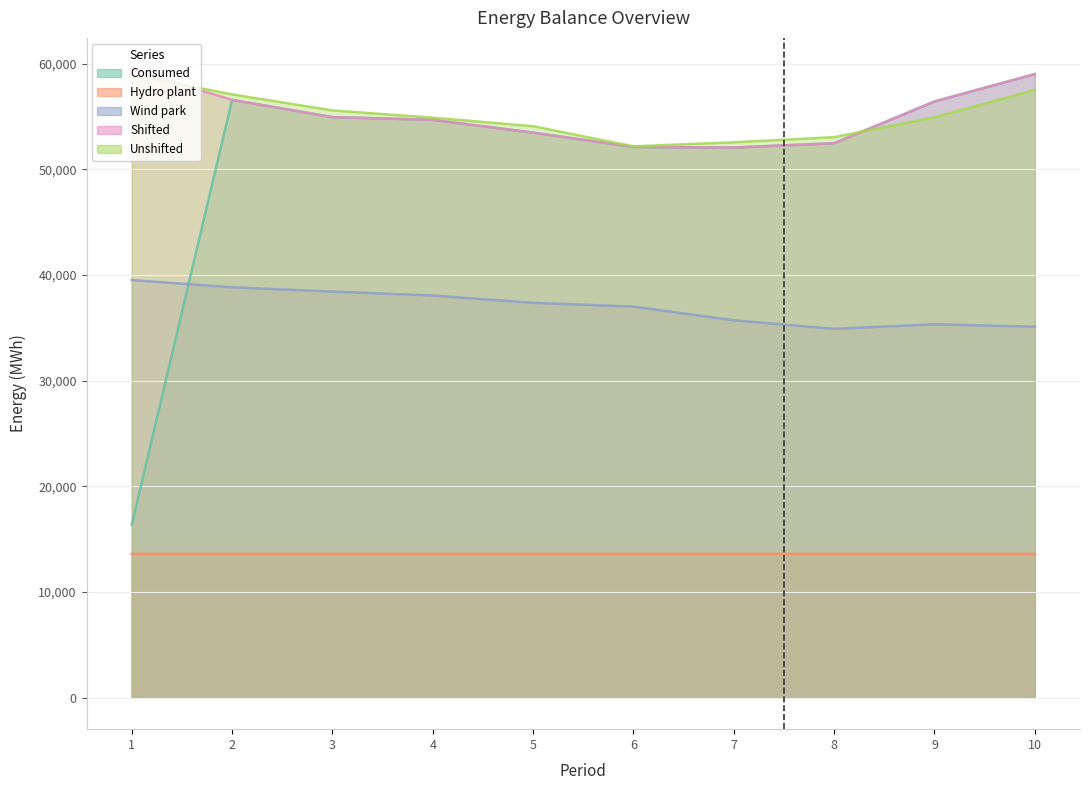

After their last crossing, which series has the higher values: Unshifted or Consumed?

Consumed